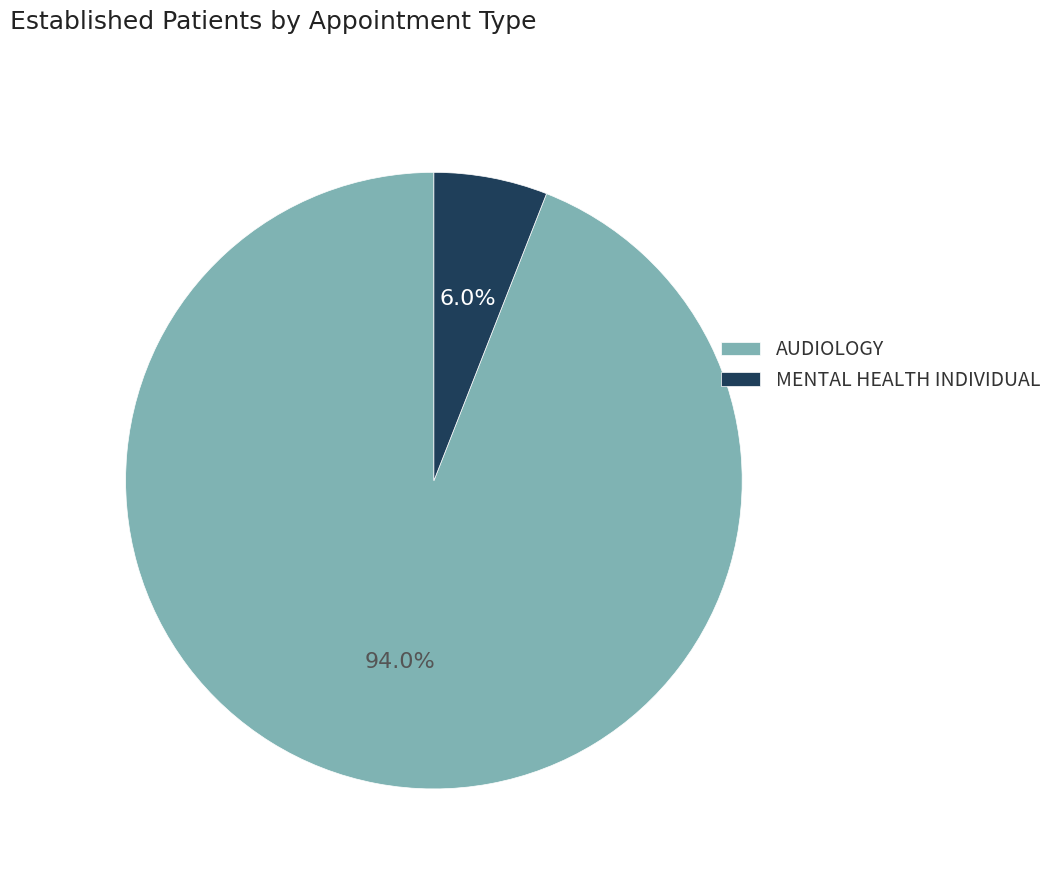

Between AUDIOLOGY and MENTAL HEALTH INDIVIDUAL, which is larger?

AUDIOLOGY